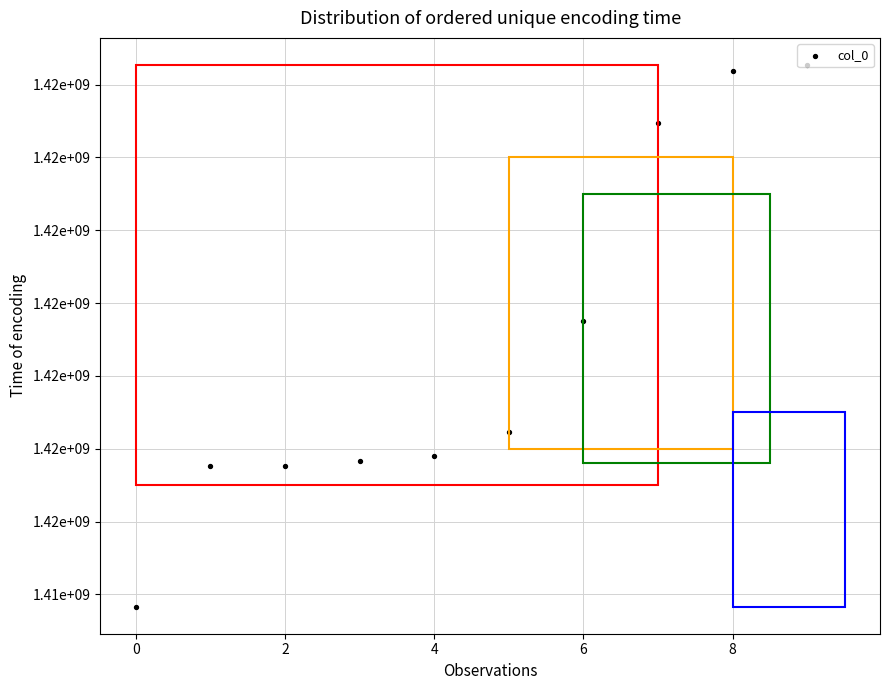

What is the change in value from 0 to 10?

+1994394